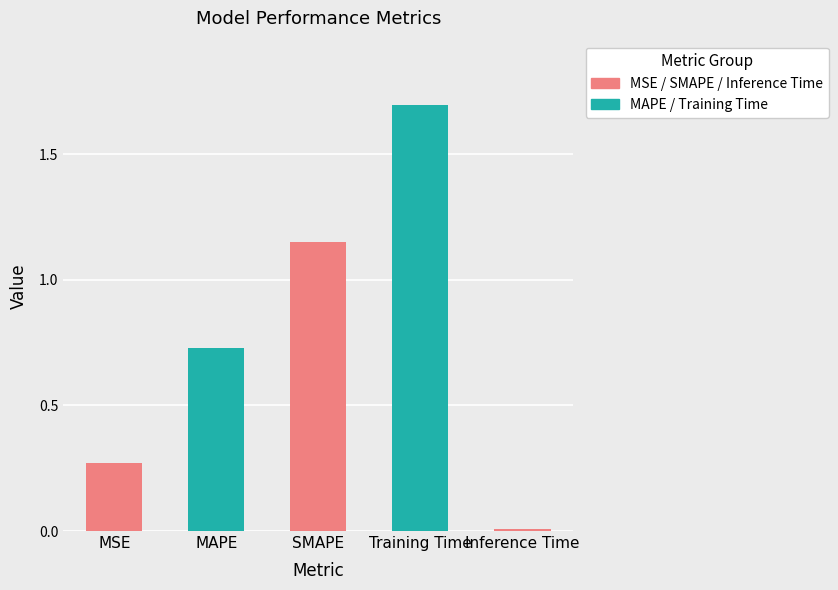

What is the sum of all values?

3.9